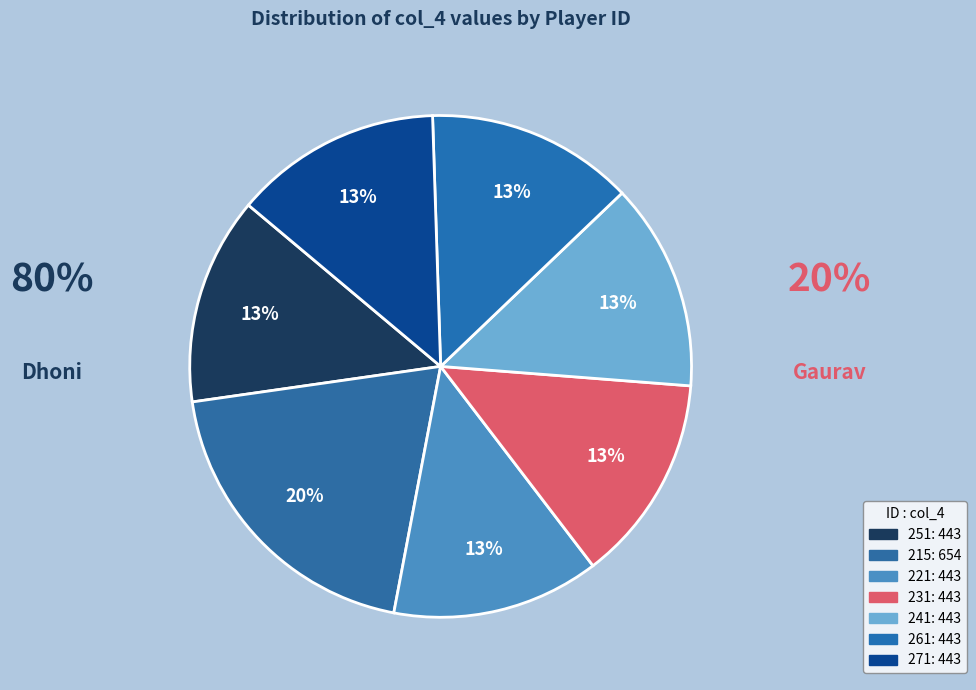

What is the largest slice in the pie chart?

215